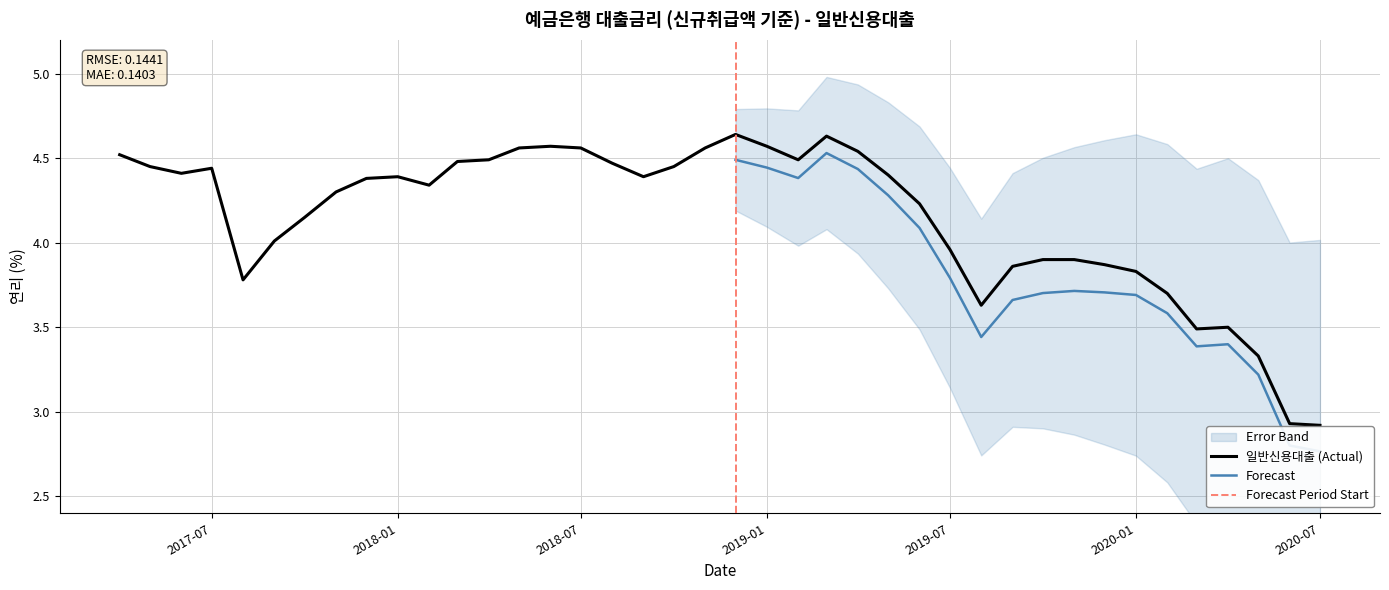

What is the maximum value shown in the chart?

4.6